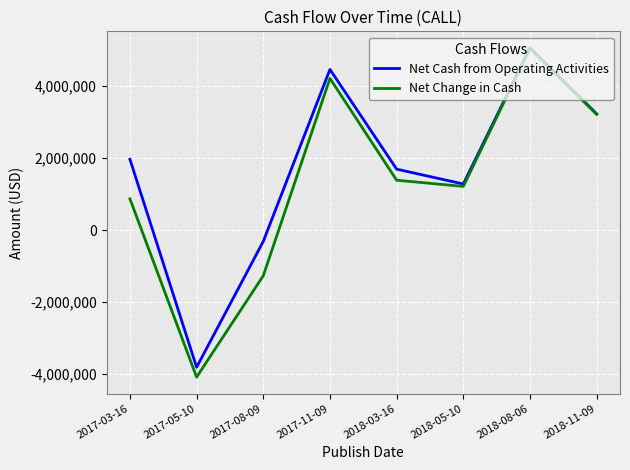

What is the greatest value displayed?

5062000